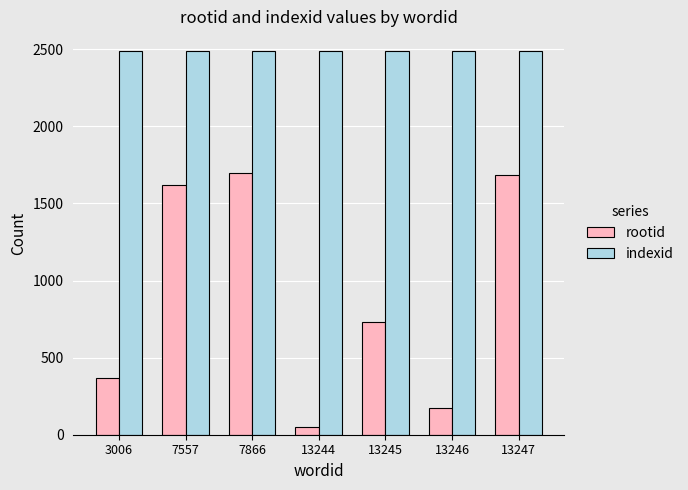

What is the value of the rootid bar at the 2nd from the left?

1622